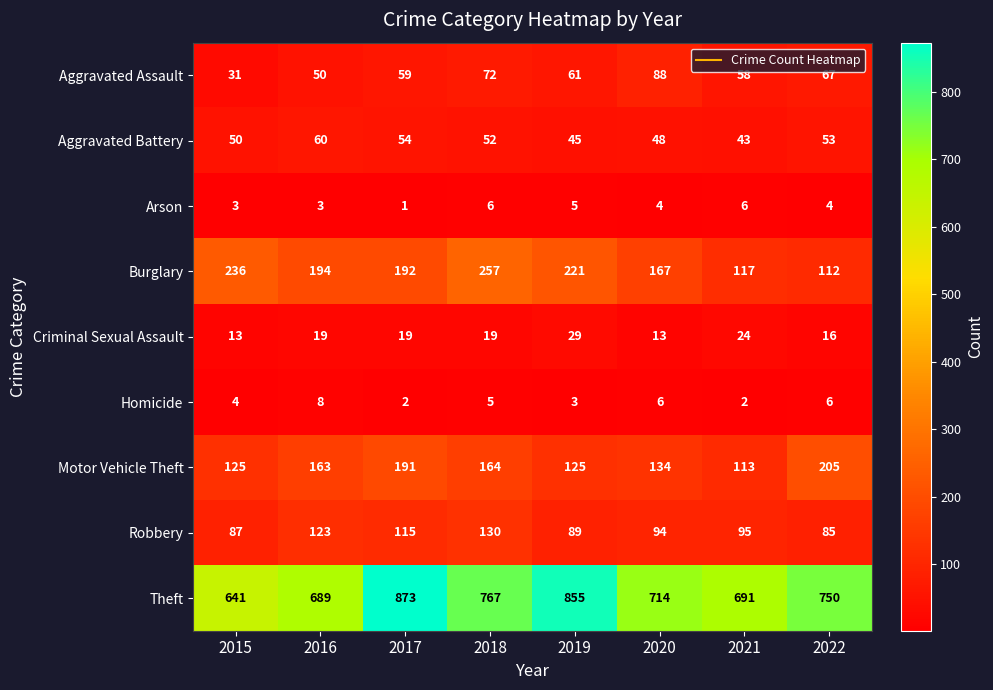

At 2018, list the series in order from smallest to largest.

Homicide, Arson, Criminal Sexual Assault, Aggravated Battery, Aggravated Assault, Robbery, Motor Vehicle Theft, Burglary, Theft